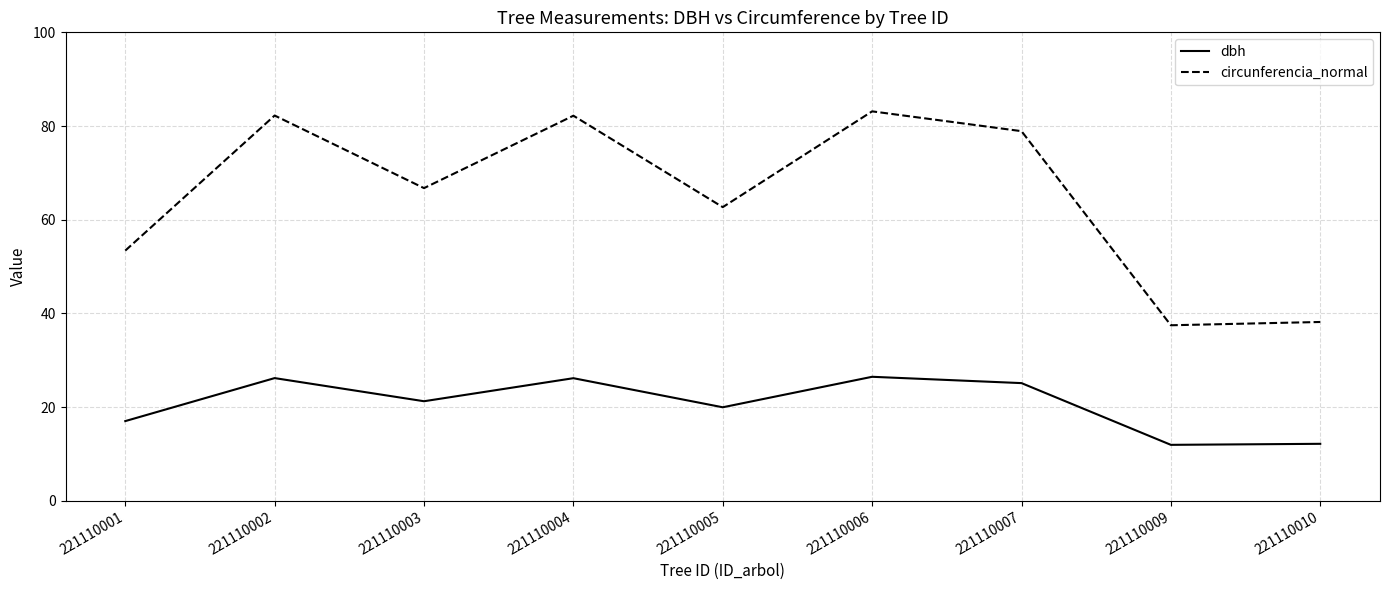

True or false: circunferencia_normal has a value of 83.1 at 221110006.

True